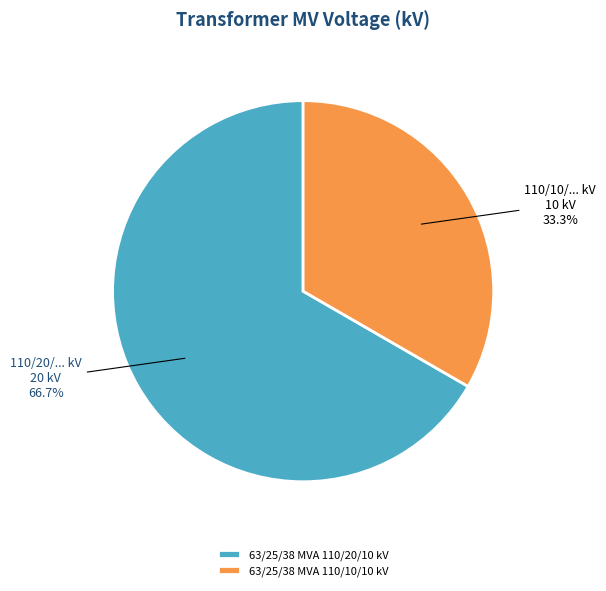

How many slices are in this pie chart?

2